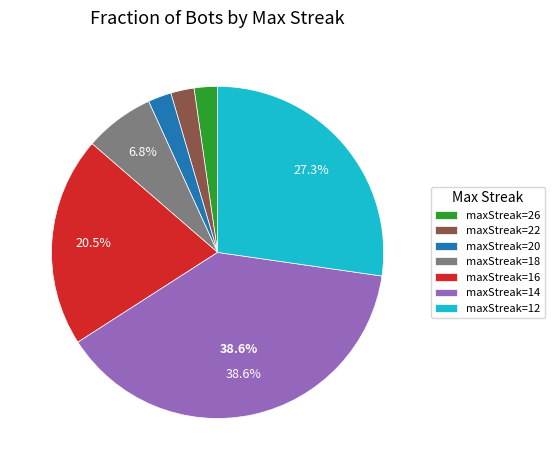

What is the largest slice in the pie chart?

maxStreak=14